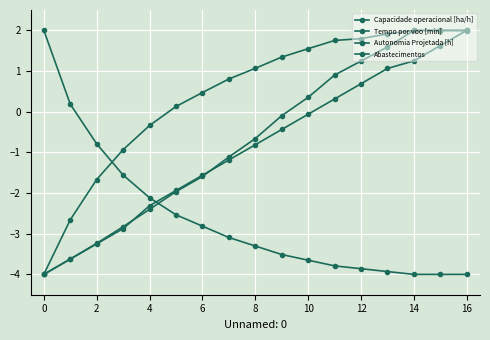

Where is Abastecimentos nearest to the value -1?

2